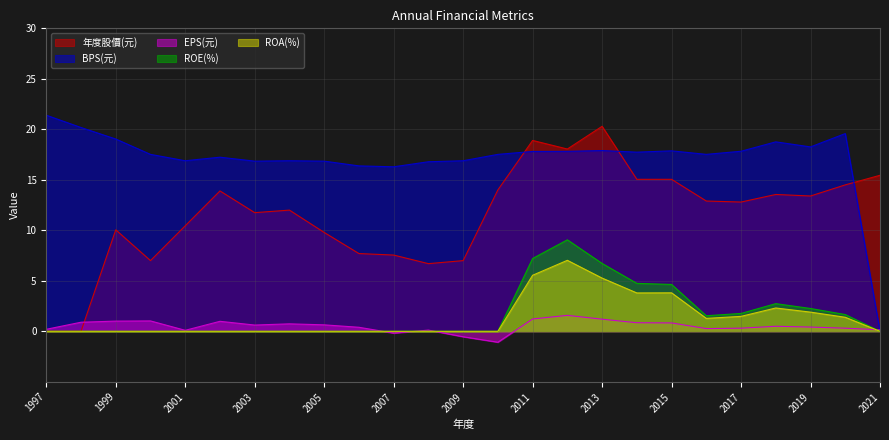

What is the total value across all series at 2013?

51.4